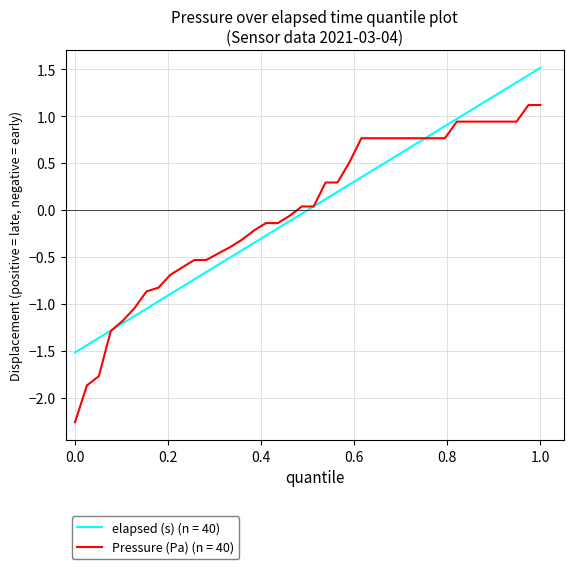

What is the greatest value displayed?

1.5